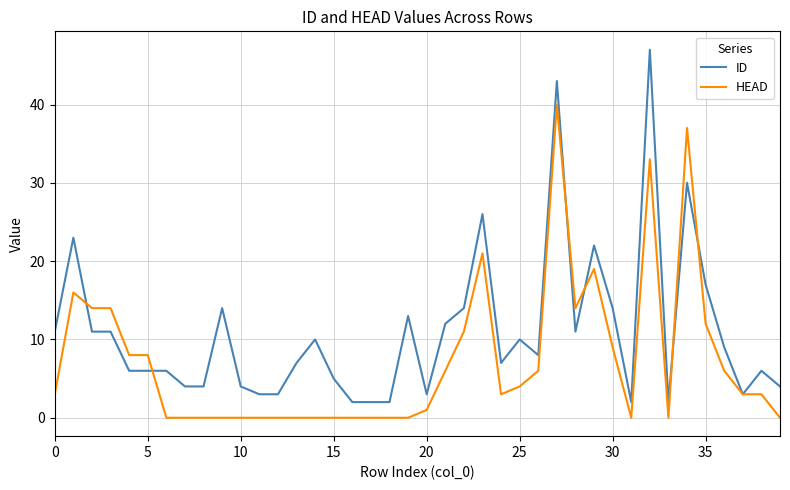

Does the chart display data point markers on the line(s)?

No